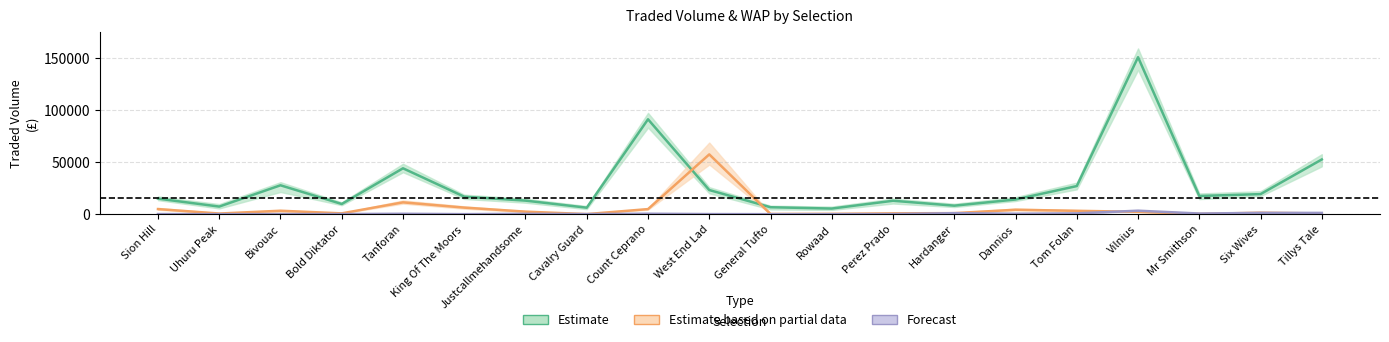

At which label does PPTRADEDVOL reach its peak?

Vilnius